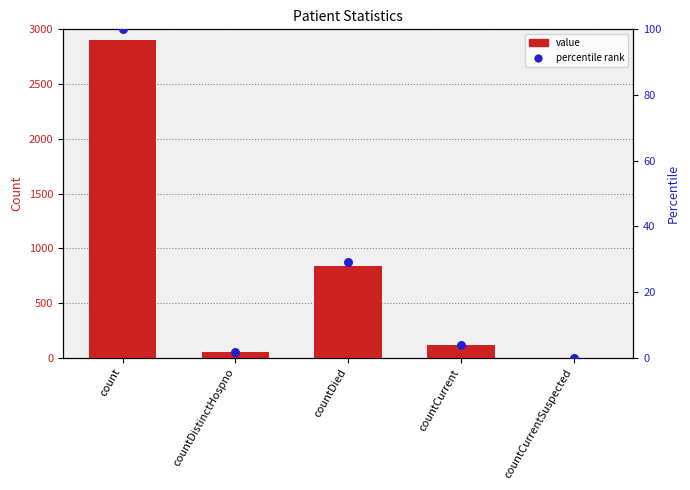

What are all the series names shown in the legend?

value, percentile rank